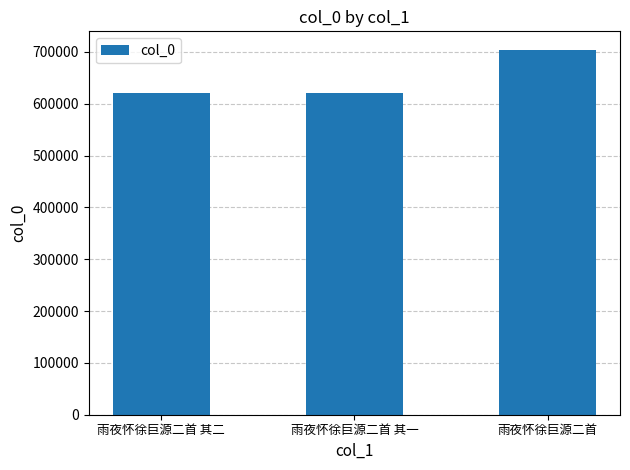

At which label is the value closest to 662789?

雨夜怀徐巨源二首 其二